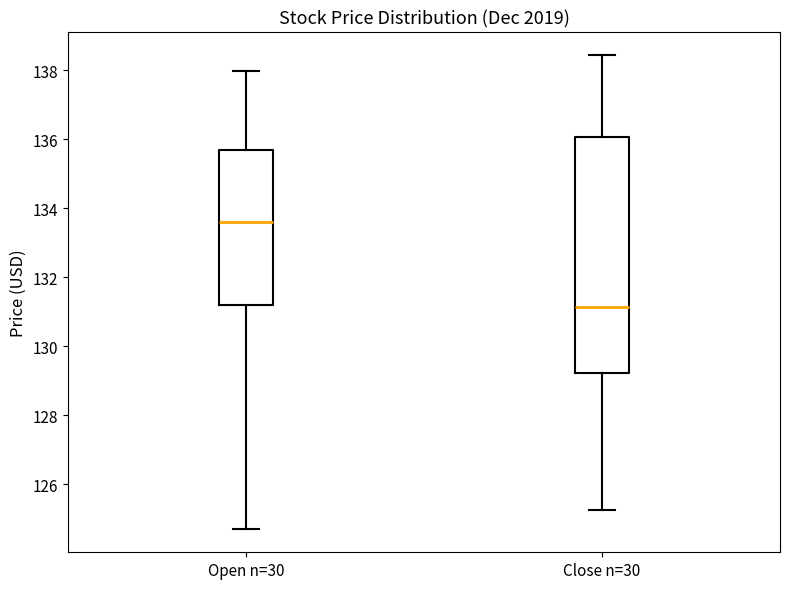

Which box's median line is the lowest?

Close n=30